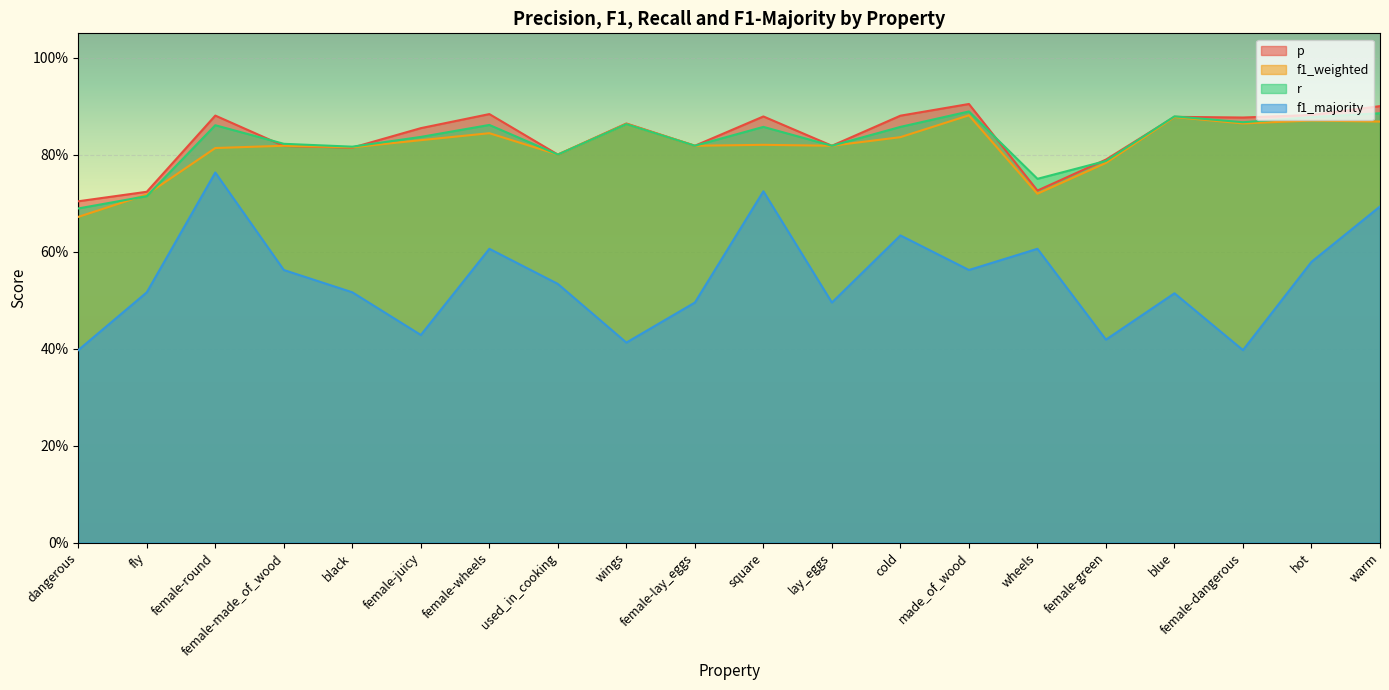

Is it true that p equals 0.3 at female-lay_eggs?

False